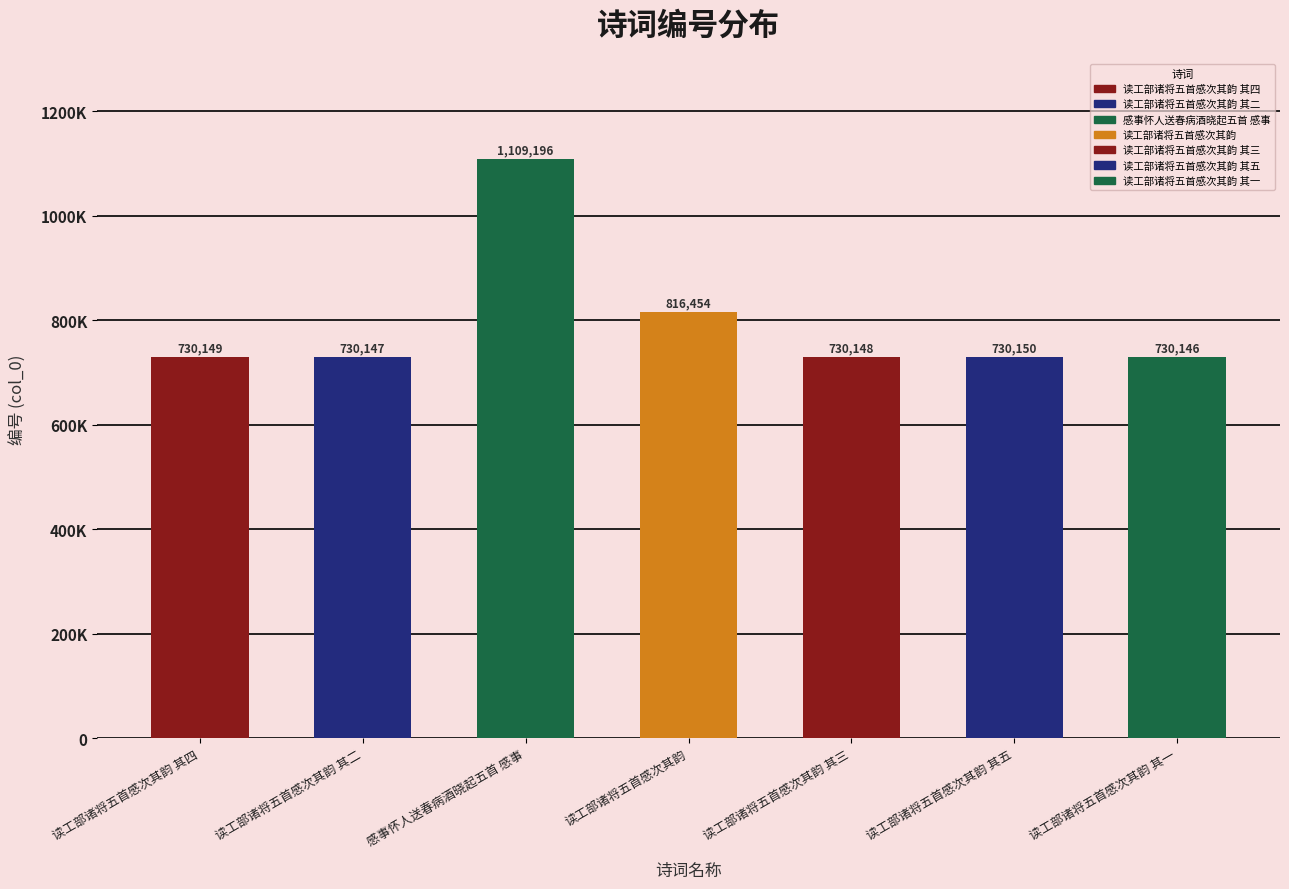

What is the value of the 3rd bar from the left?

1109196